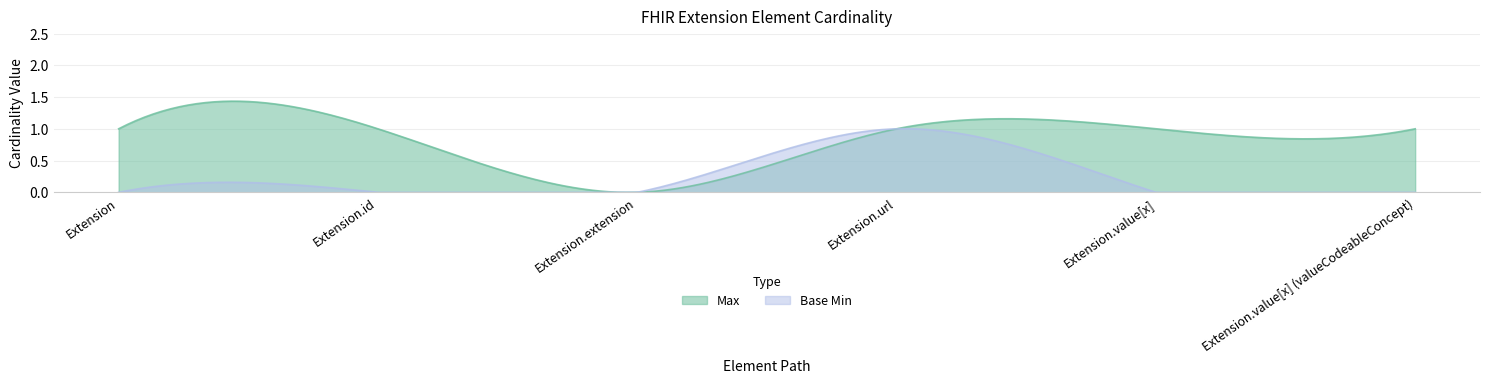

What is the value of the Max point at the 1st from the left?

1